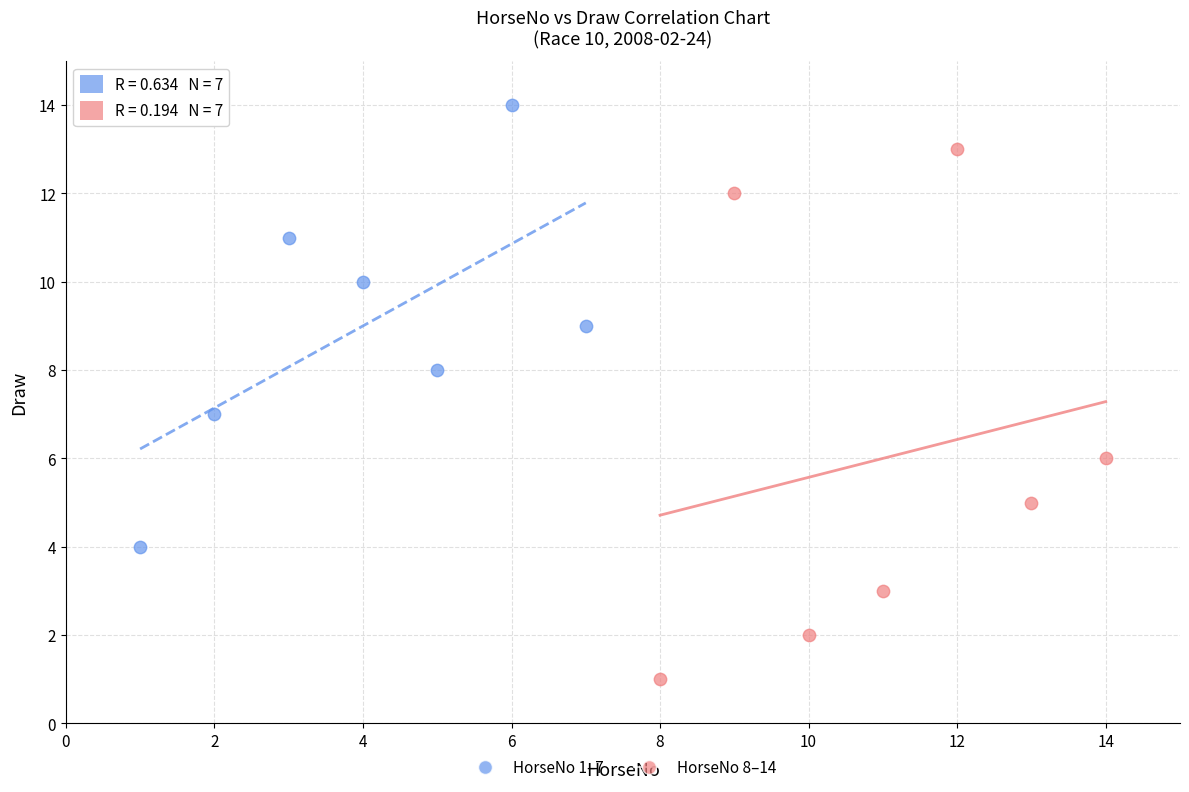

Which series has the widest spread of Y values?

HorseNo 8–14